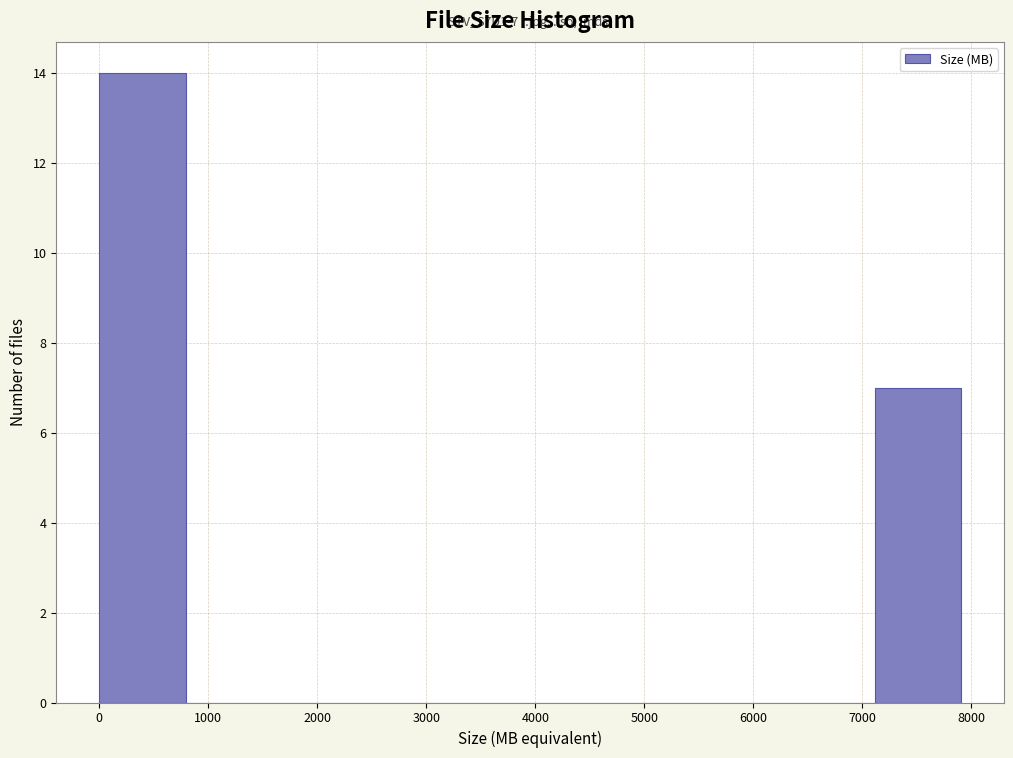

Which range on the x-axis has the tallest bar?

0 to 800